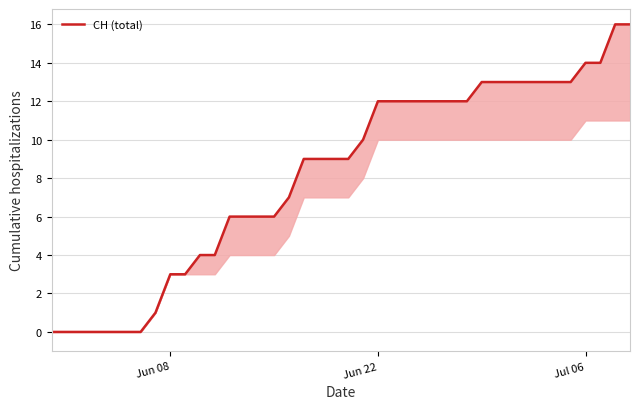

Reading left to right, what are all the values shown in this chart?

0	0	0	0	0	0	0	1	3	3	4	4	6	6	6	6	7	9	9	9	9	10	12	12	12	12	12	12	12	13	13	13	13	13	13	13	14	14	16	16